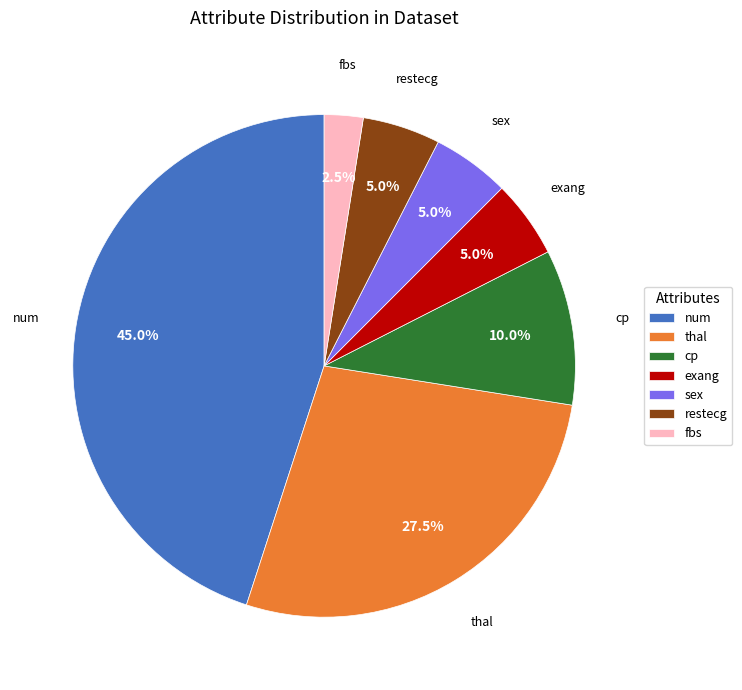

Approximately how many times larger is the value at cp compared to sex?

2.0